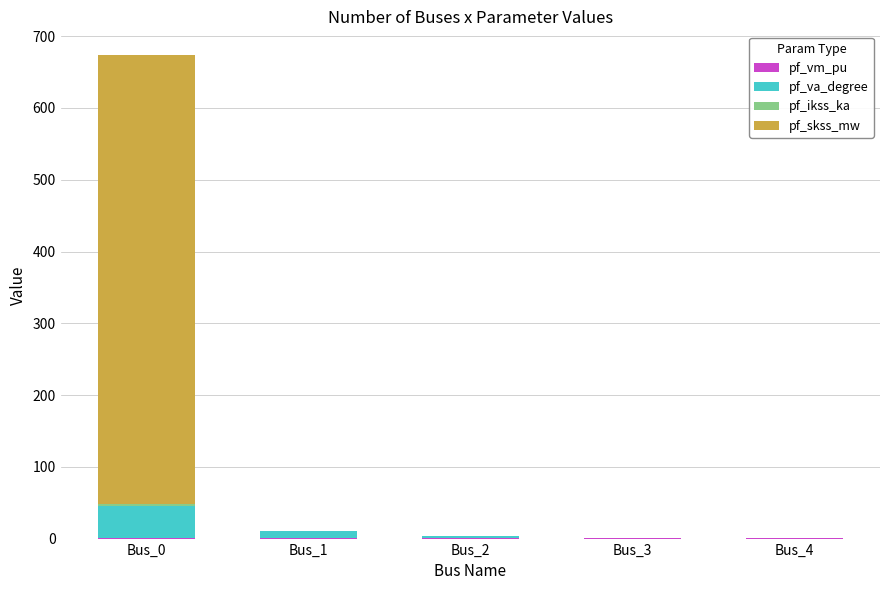

What is the difference between the highest and lowest values at Bus_0?

624.1